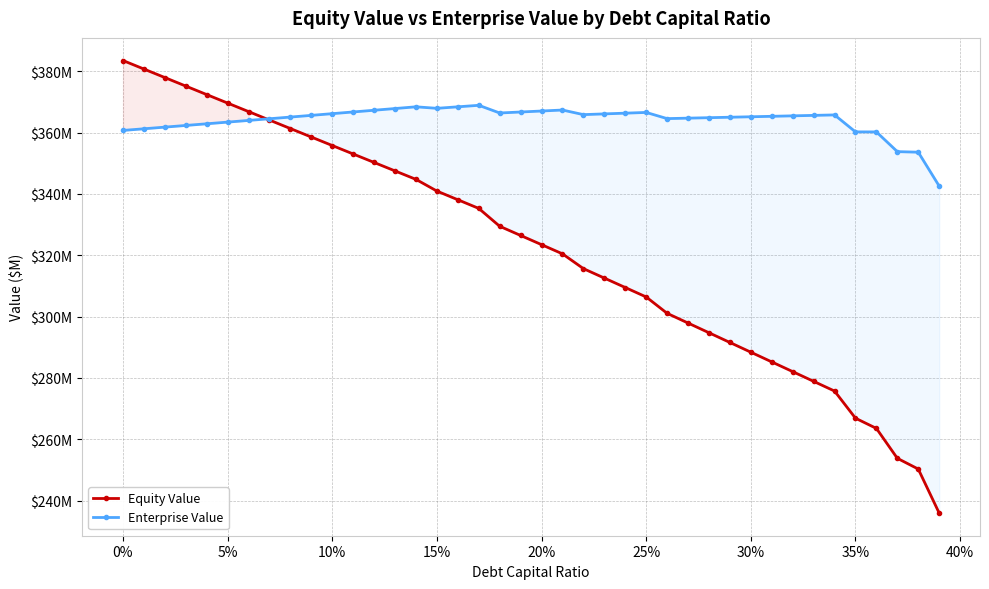

The value of Equity Value at 18 is 484.8. True or false?

False